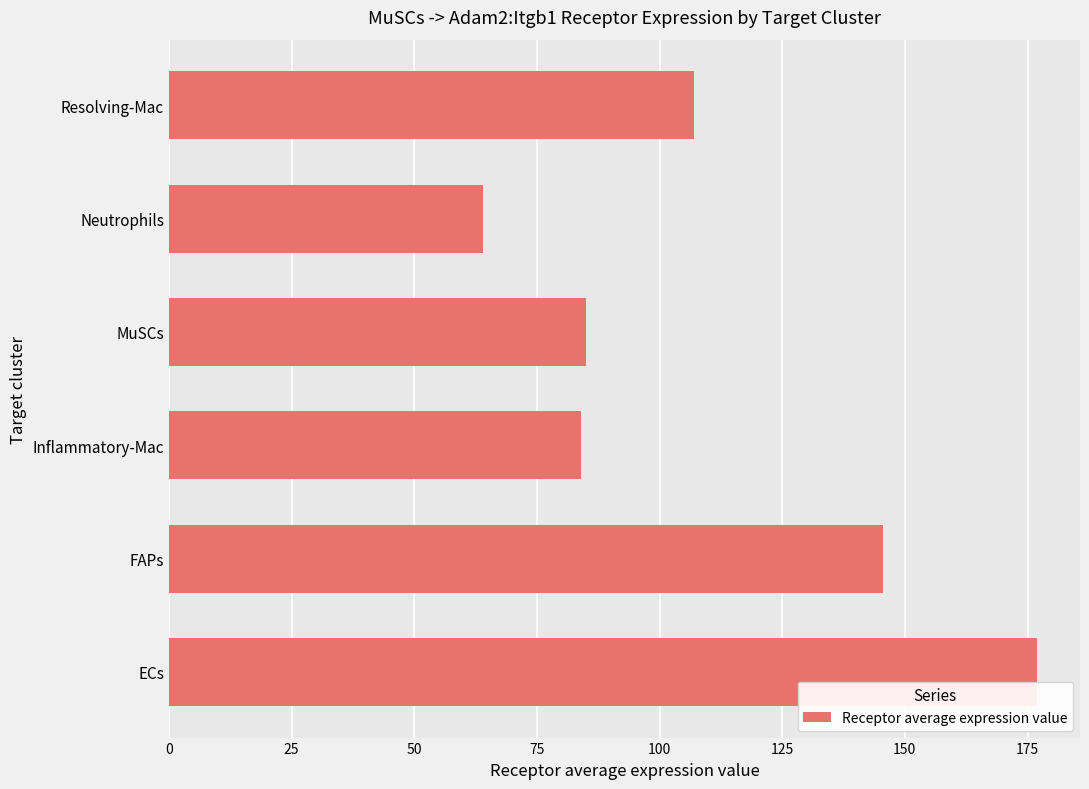

Is it true that the value at Inflammatory-Mac is 84.0?

True